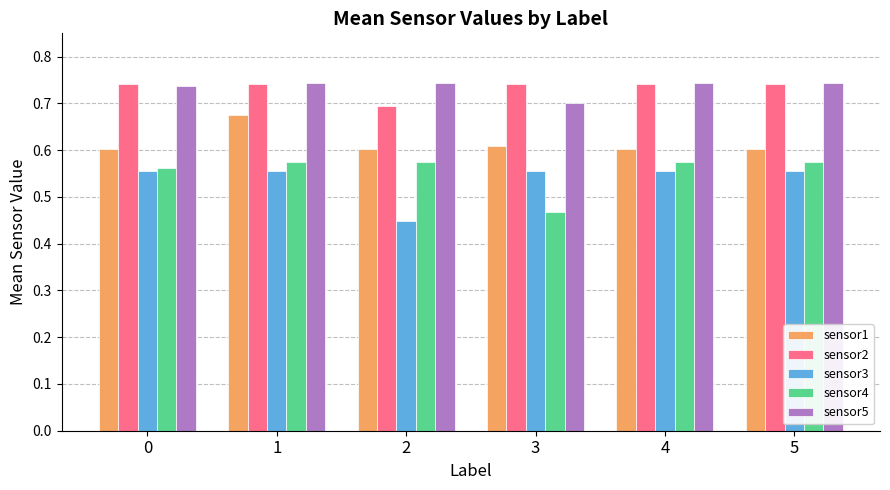

Between 2 and 5, which series saw the biggest shift?

sensor3